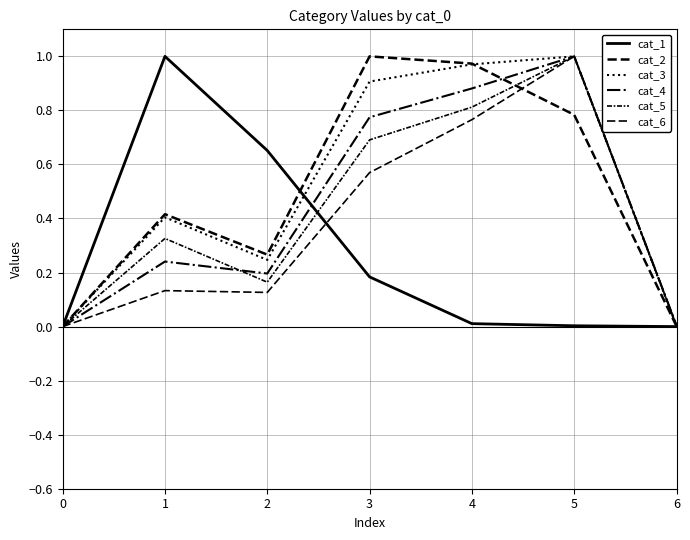

How many interior local peaks does the cat_2 series have?

2